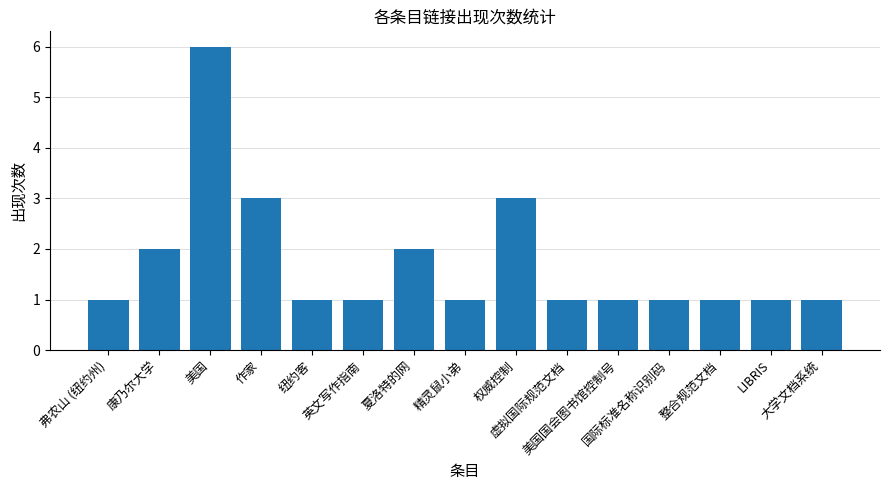

What is the difference between the second highest and second lowest values?

2